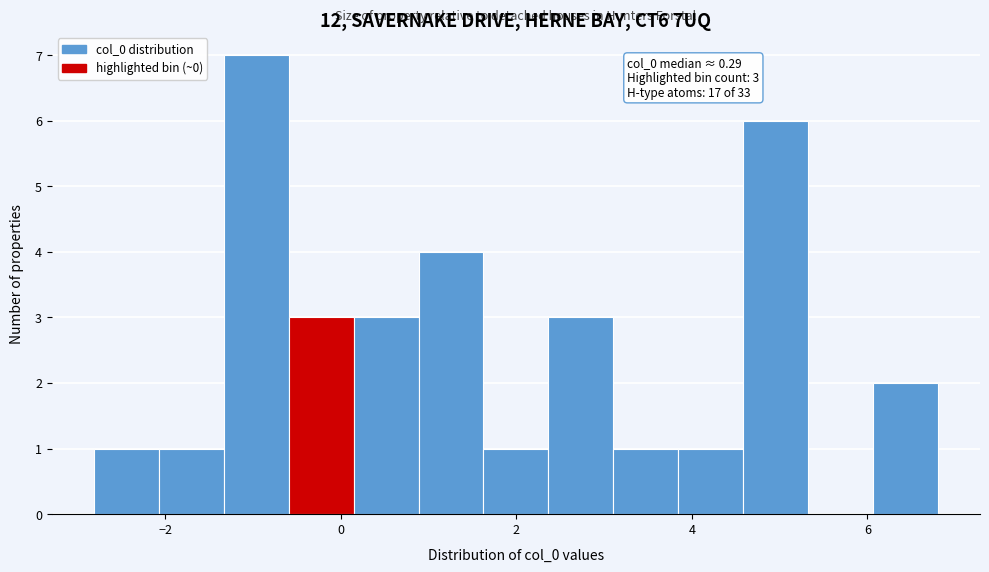

Around what value on the x-axis is the tallest bar? Give the approximate position of its centre, as read against the axis.

-1.0